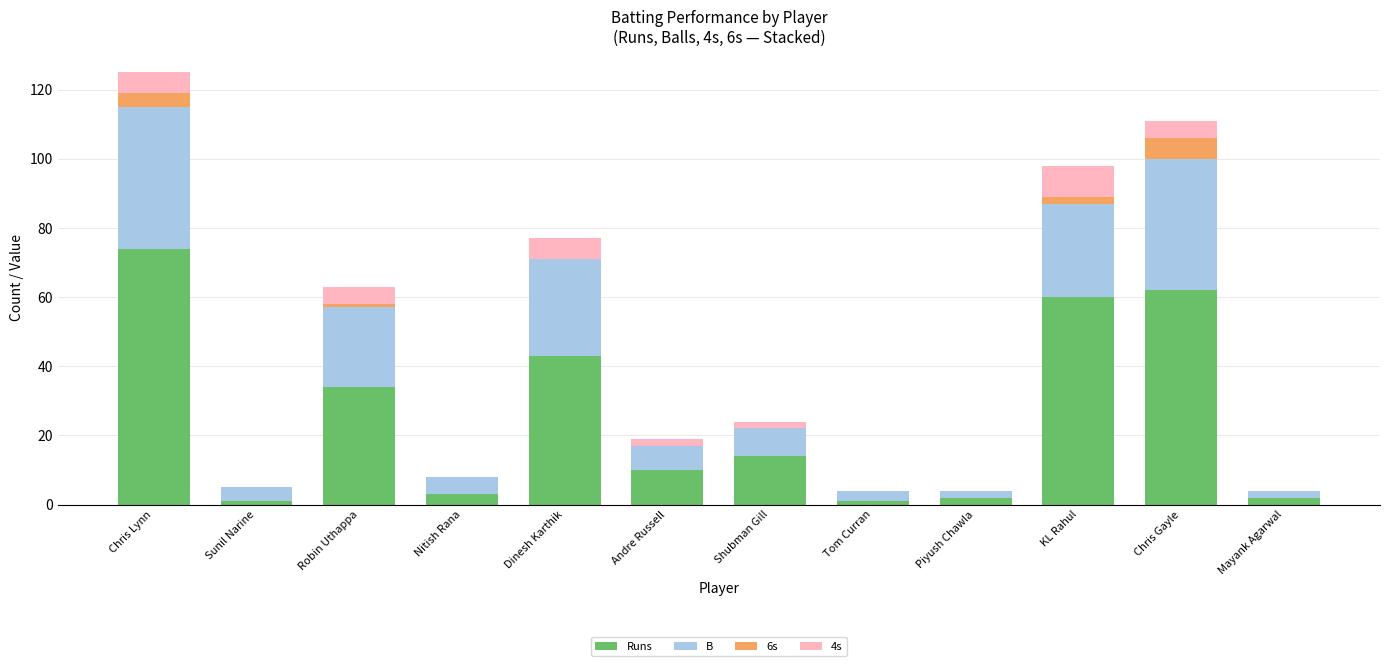

Which category has the highest value in the Runs series?

Chris Lynn